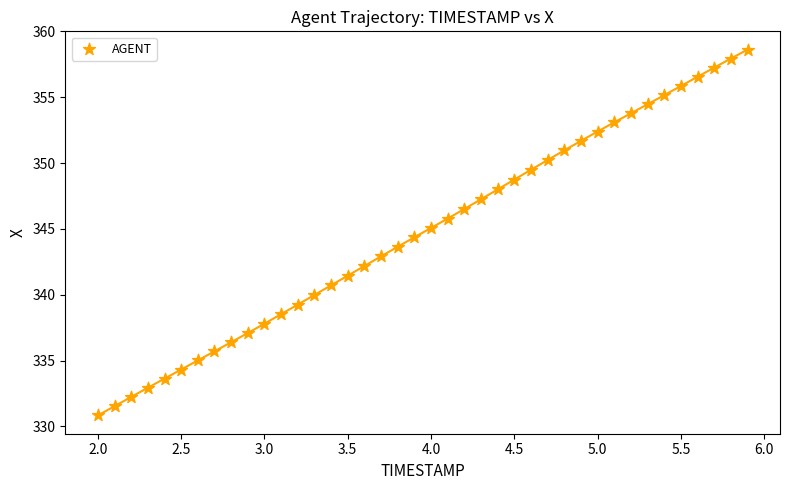

What is the range of Y values (max minus min)?

27.8